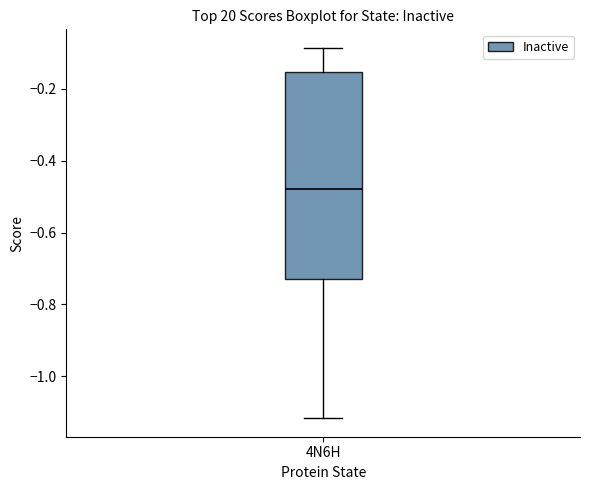

Transcribe this box plot: give where the median line is, the range the box spans, and where the two whiskers end, as read against the y-axis. The values are not printed on the chart, so give them approximately, as read against the axis.

median -0.48, box -0.72 to -0.16, whiskers -1.12 to -0.08